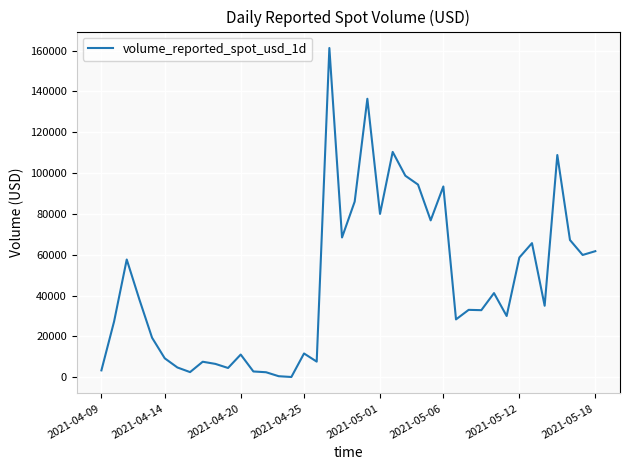

What is the greatest value displayed?

161300.7